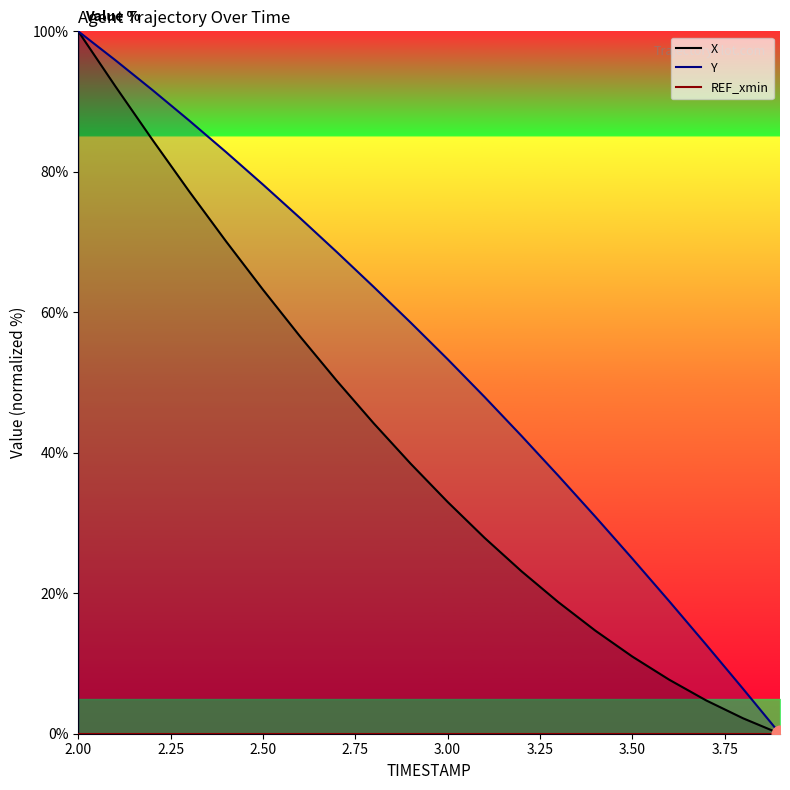

What is the total value across all series at 2.00?

200.0